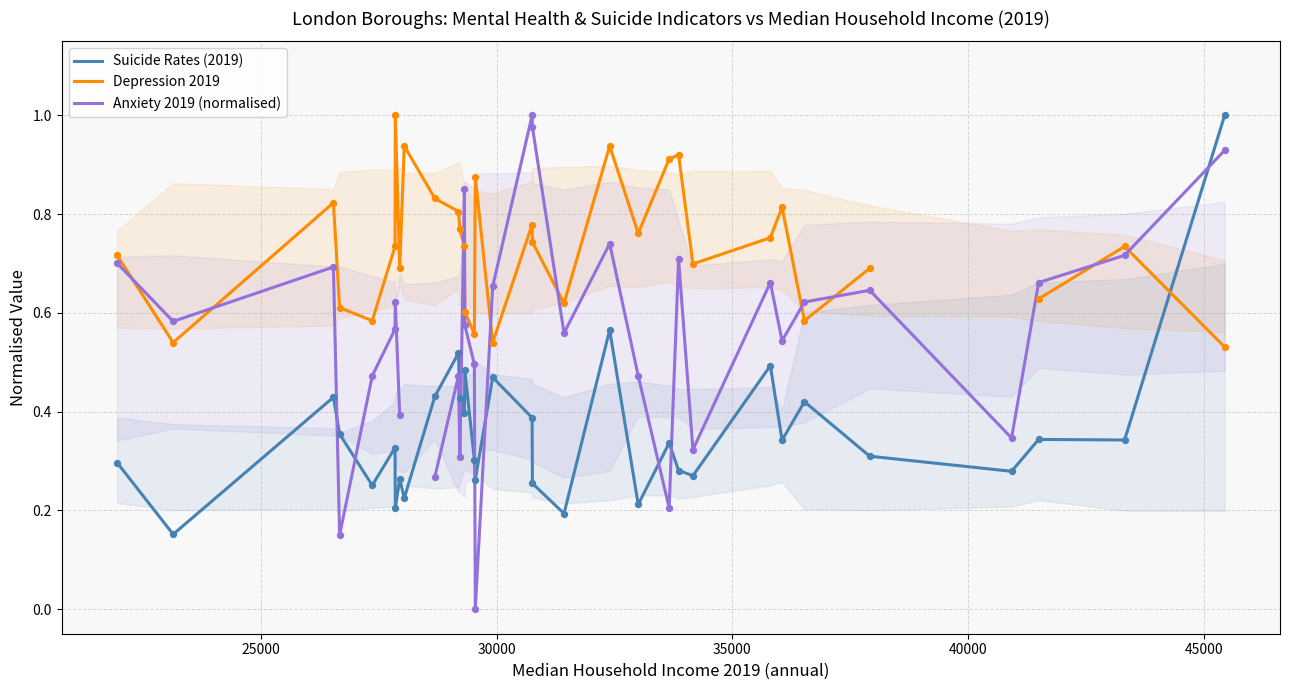

What is the maximum value for Suicide Rates (2019)?

1.0